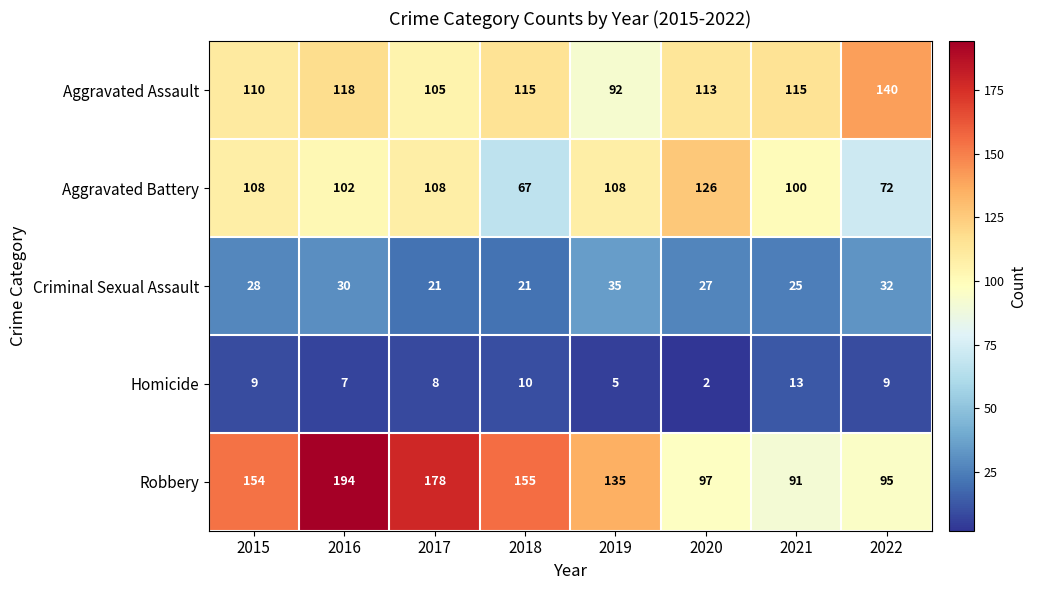

At which label is Aggravated Battery closest to 96?

2021